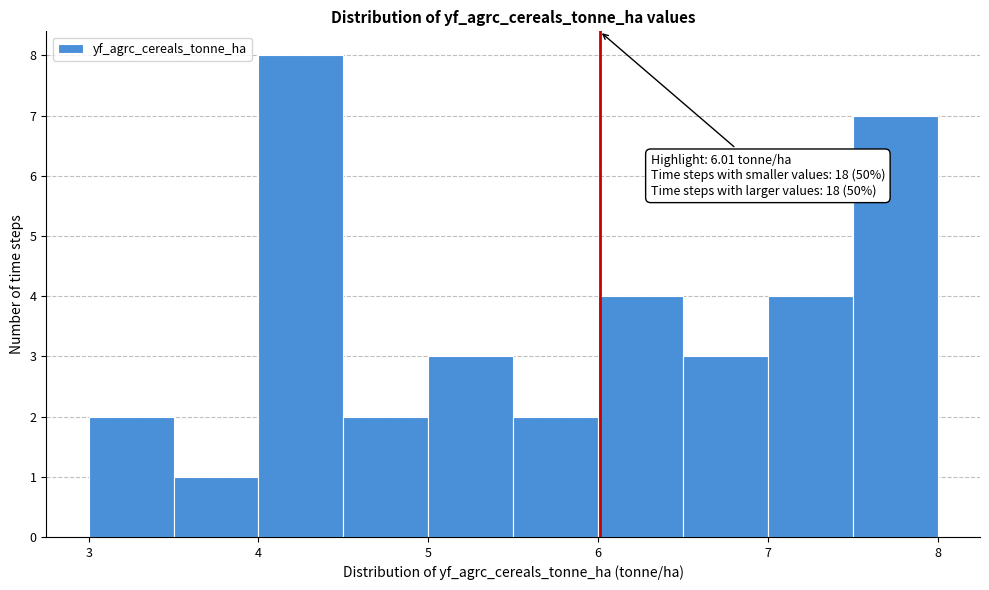

Over which range of the x-axis is the bar tallest?

4.0 to 4.5